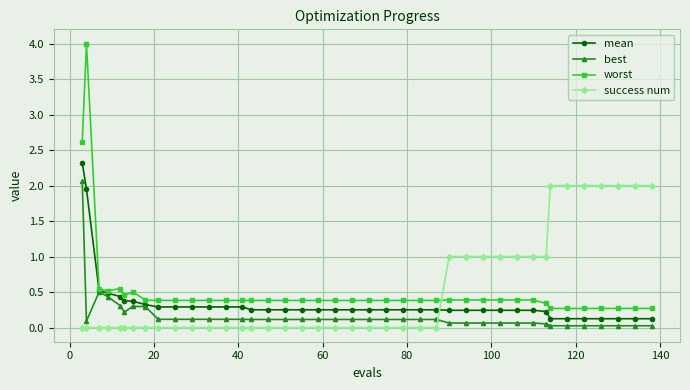

What are all the series names shown in the legend?

mean, best, worst, success num